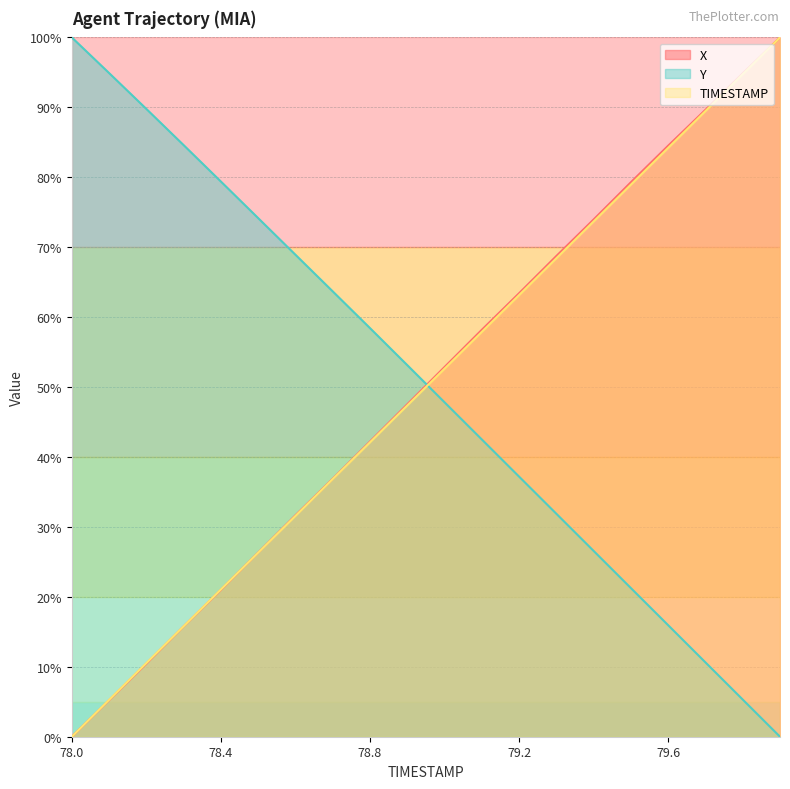

Rank the series by their maximum value, from lowest to highest.

X, Y, TIMESTAMP